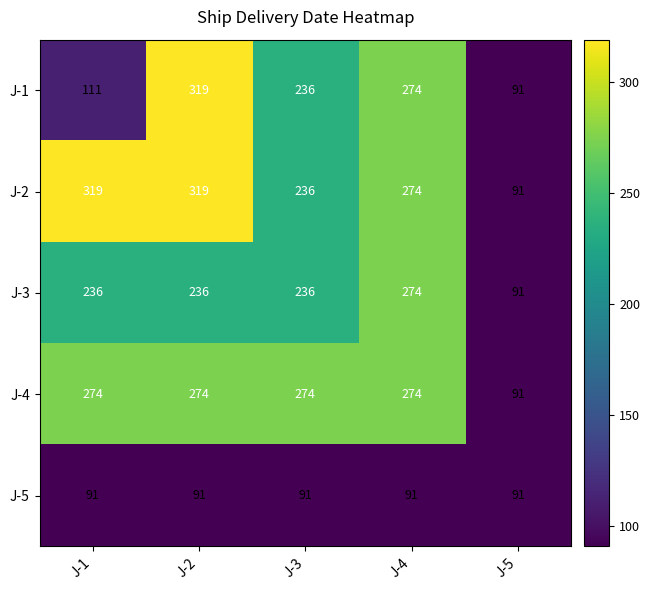

Count the number of data series in this chart.

5